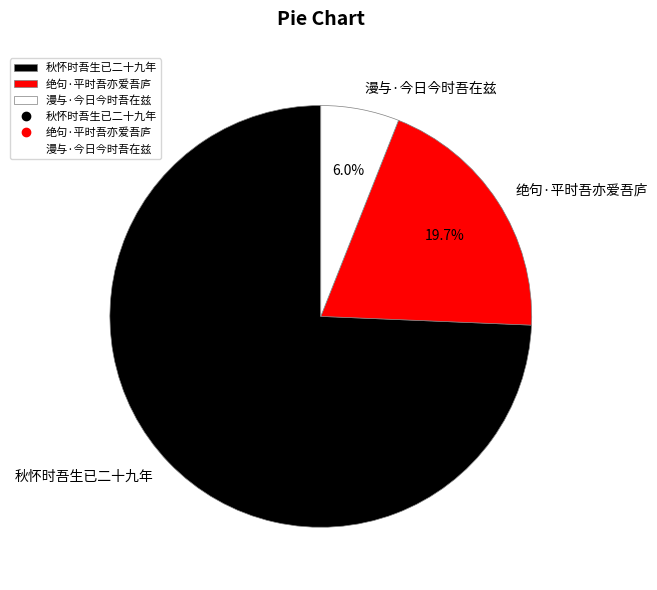

To the nearest percent, what percentage of the pie is 漫与·今日今时吾在兹?

6%